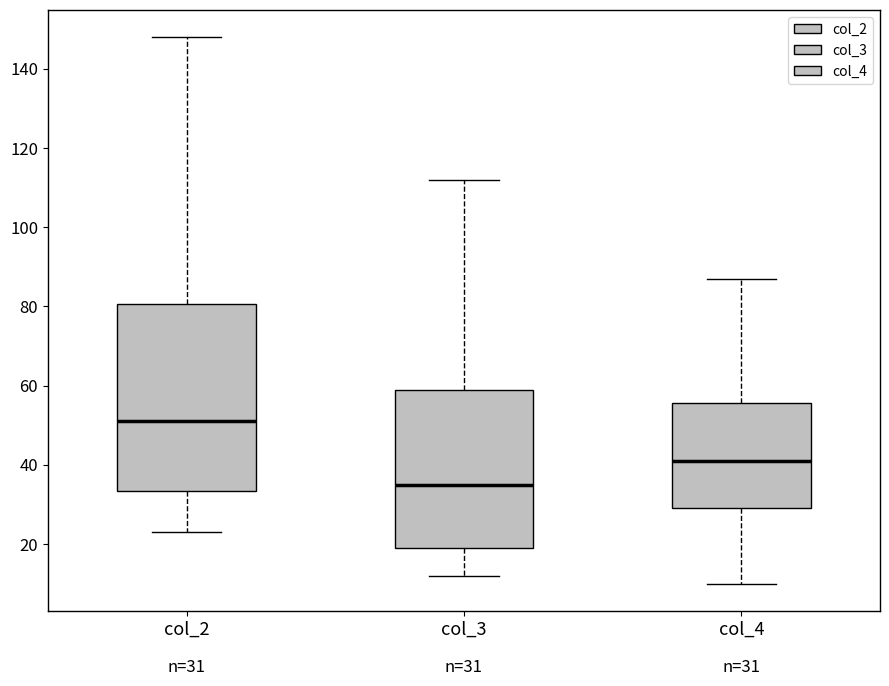

Which box has the highest median line?

col_2